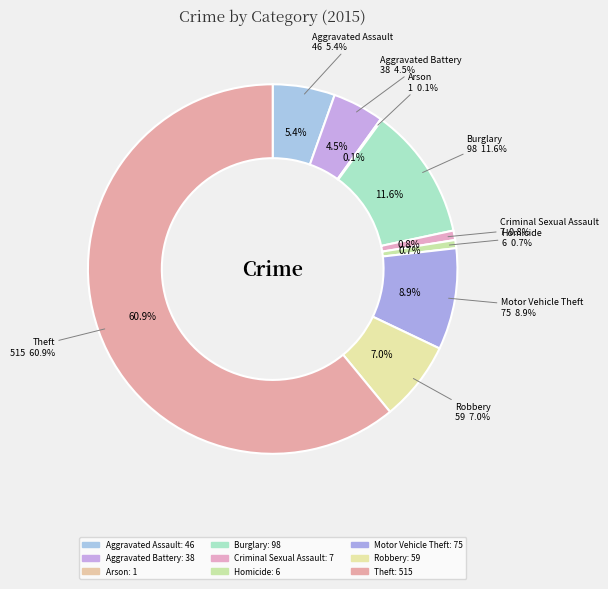

To the nearest percent, what percentage of the pie is Criminal Sexual Assault?

1%